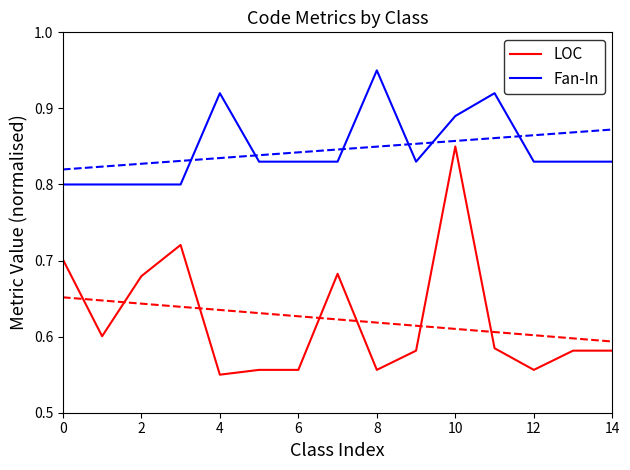

The Fan-In series shows 0.3 at 10. True or false?

False